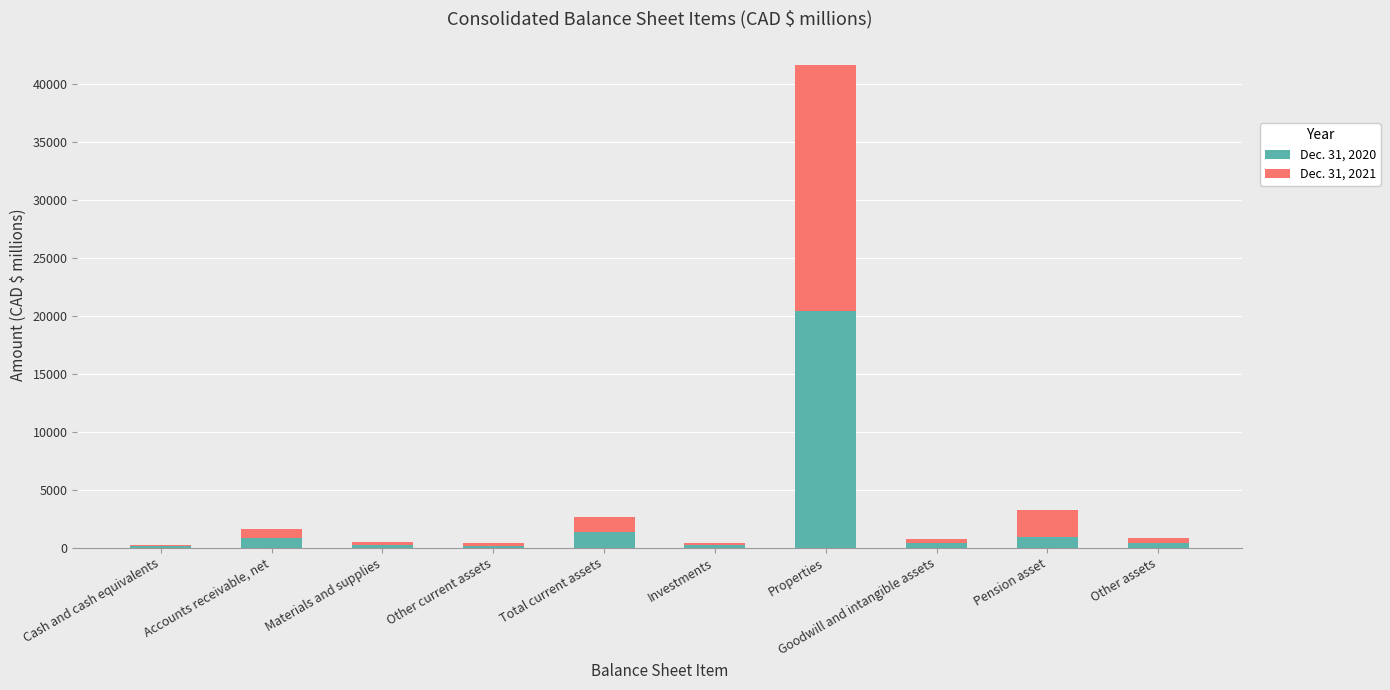

At which label does Dec. 31, 2020 reach its peak?

Properties